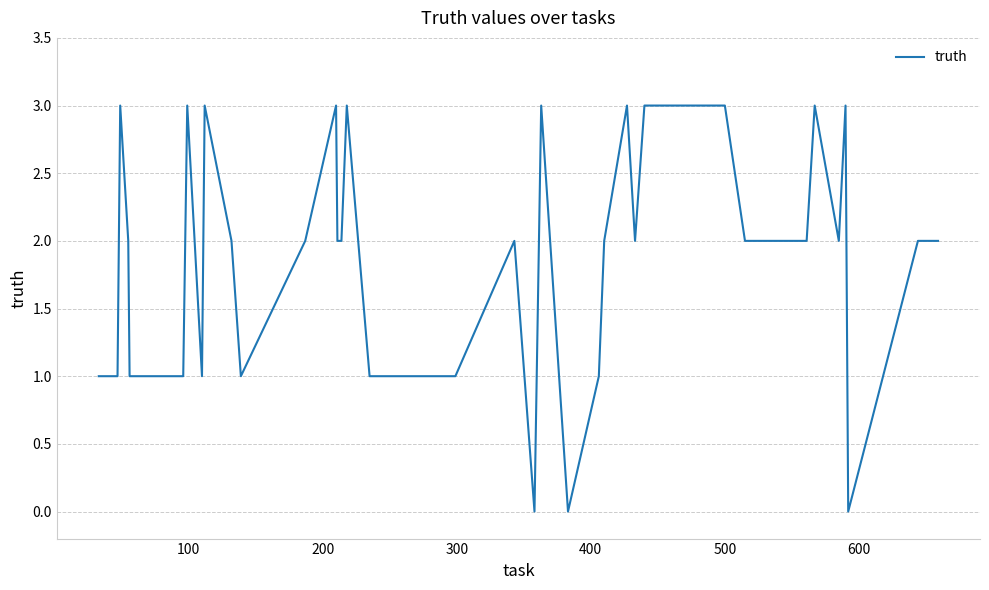

What is the average value?

2